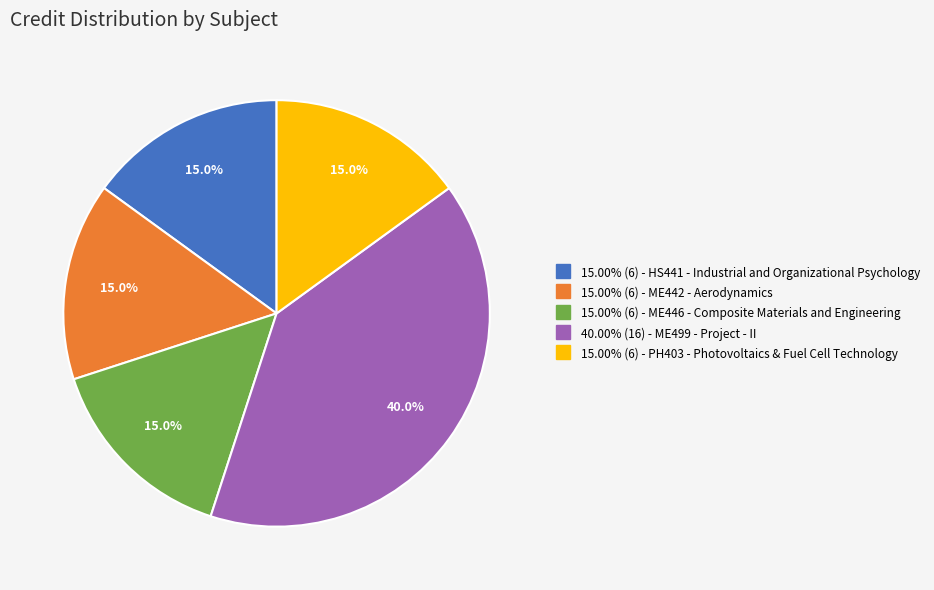

Count the number of slices in the pie.

5